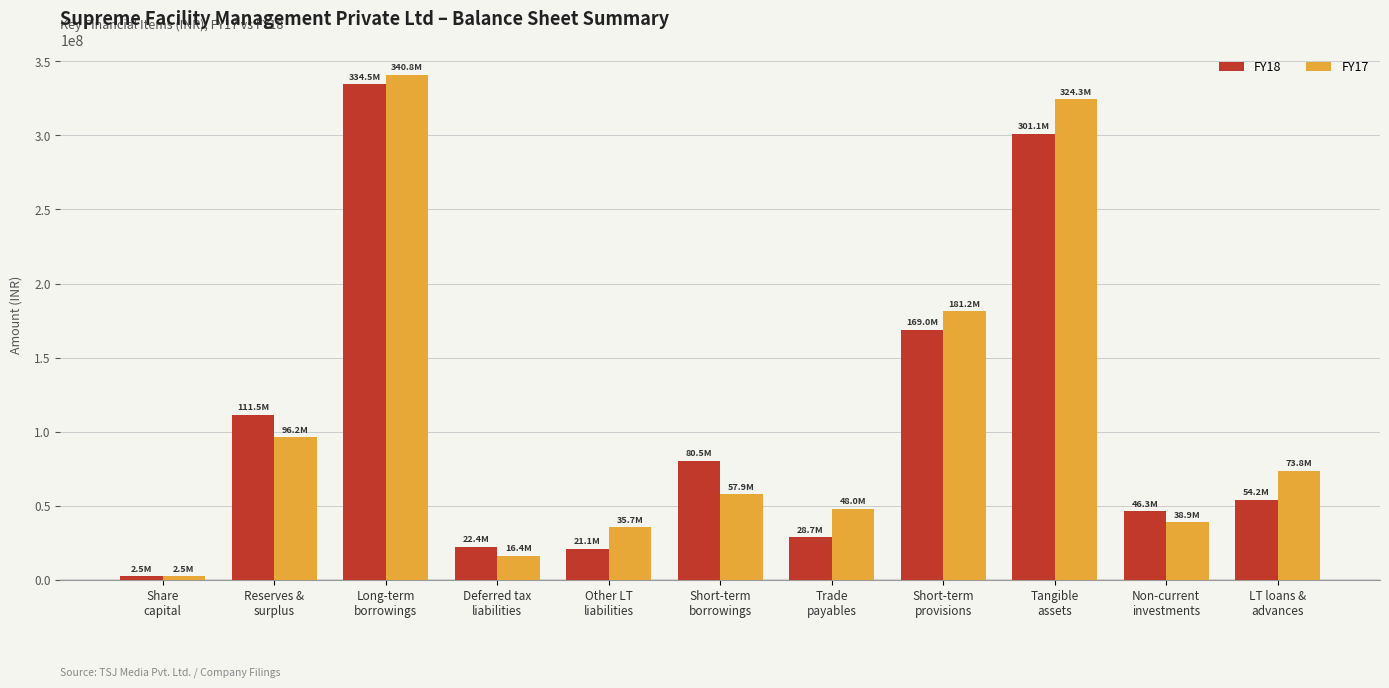

Rank the series at Long-term
borrowings from highest to lowest value.

FY17, FY18